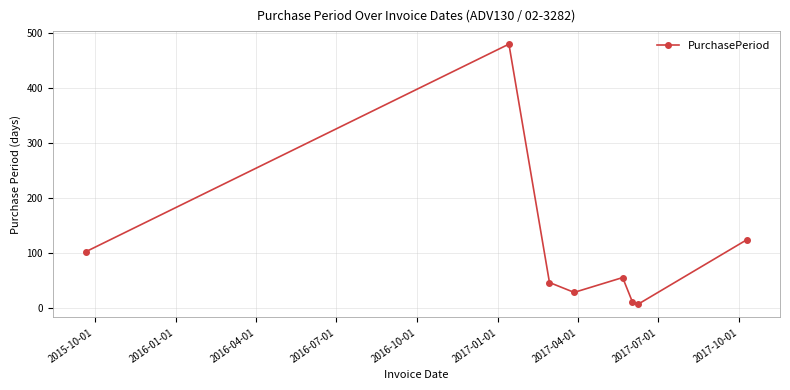

How many interior local valleys (lower than both neighbors) does the data have?

2